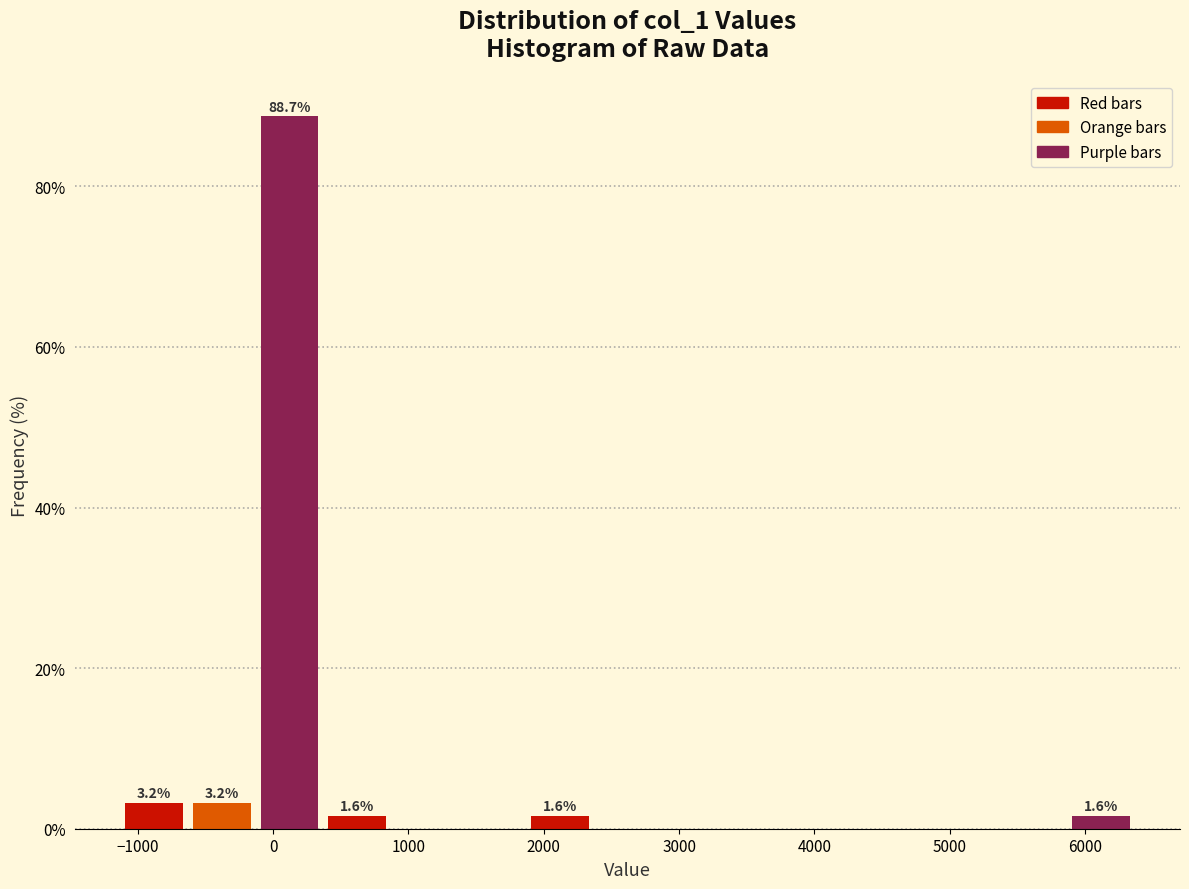

Which range on the x-axis has the tallest bar?

-100 to 400